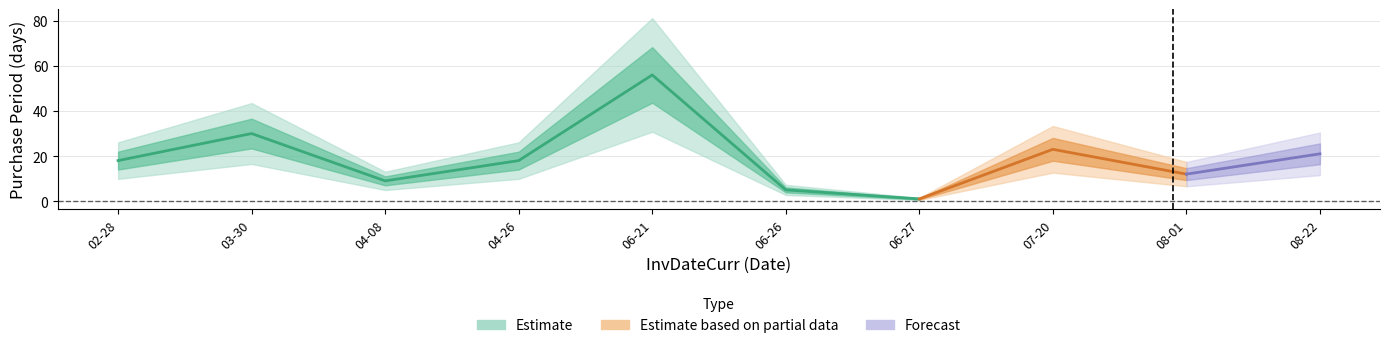

How many interior local peaks (higher than both neighbors) does the data have?

3